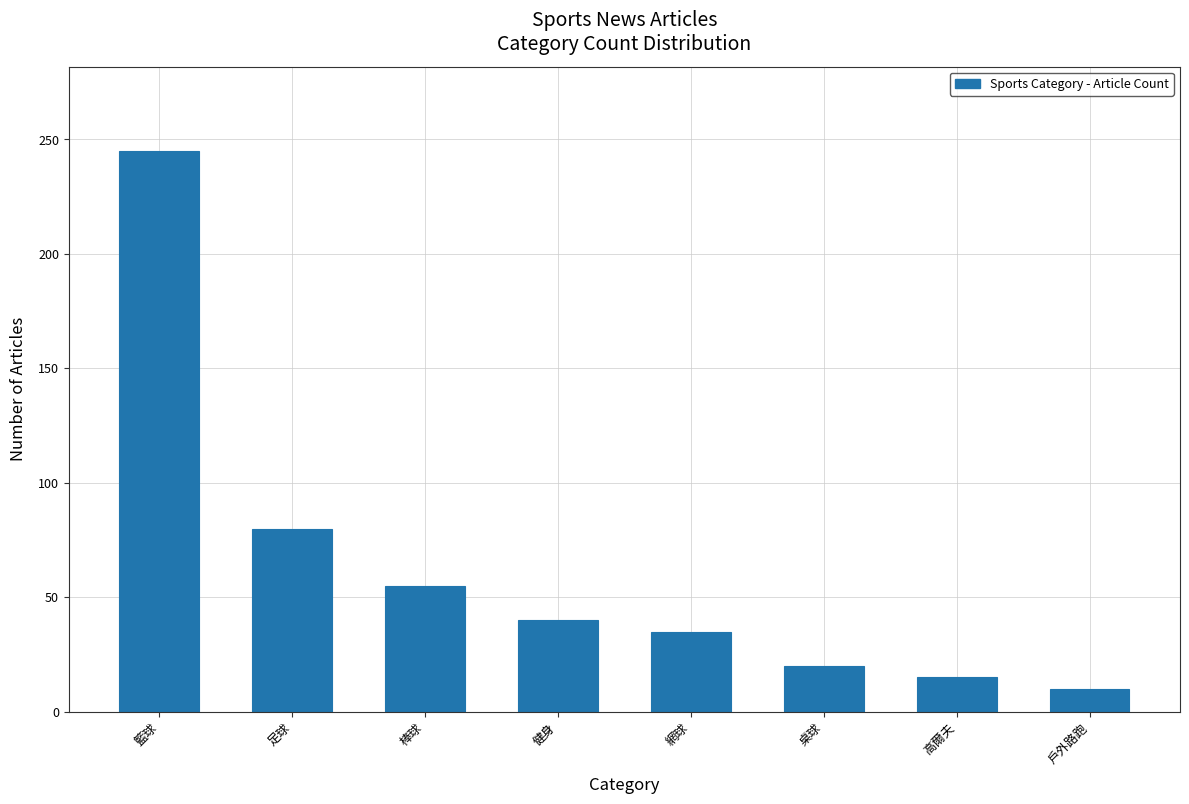

Reading left to right, extract all data points from this chart.

籃球=245	足球=80	棒球=55	健身=40	網球=35	桌球=20	高爾夫=15	戶外路跑=10